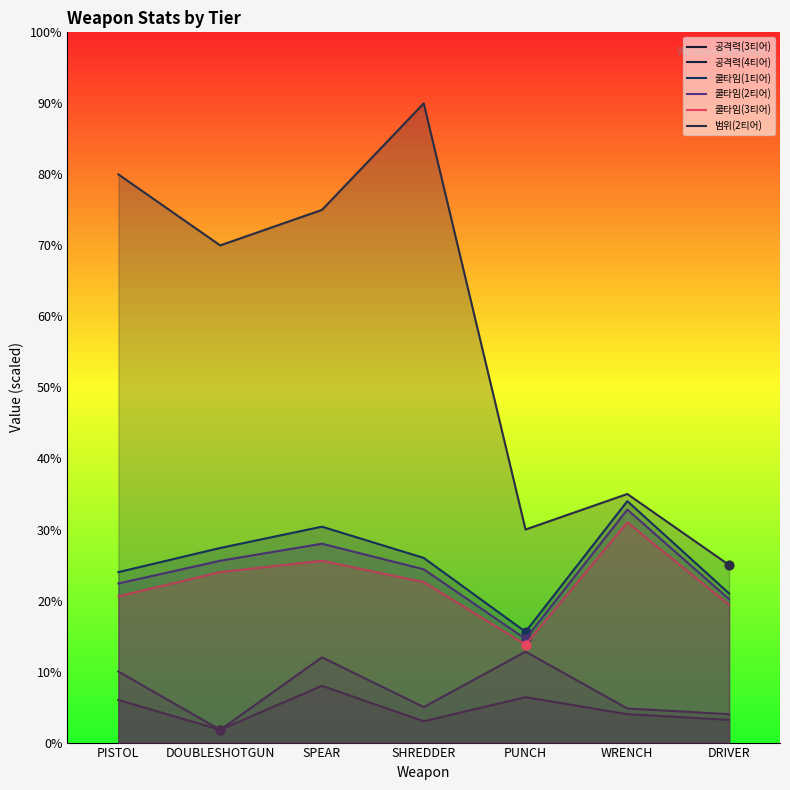

Which series contains the lowest Y value?

공격력(3티어)